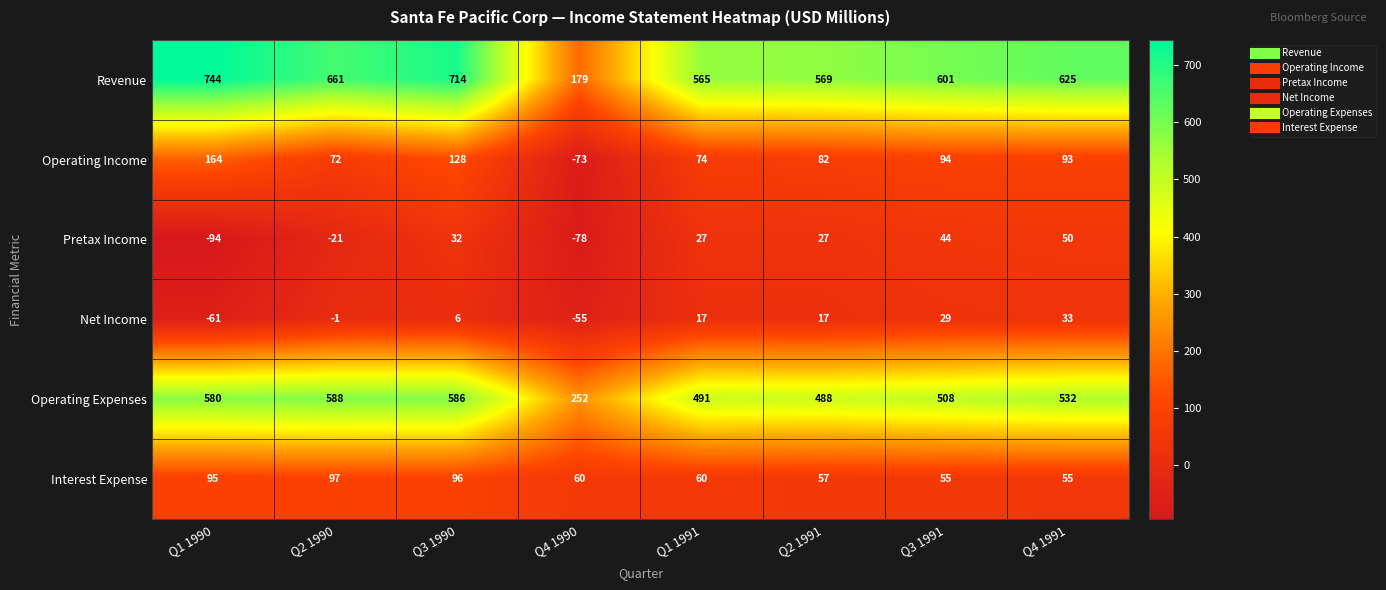

What is the smallest value displayed?

-94